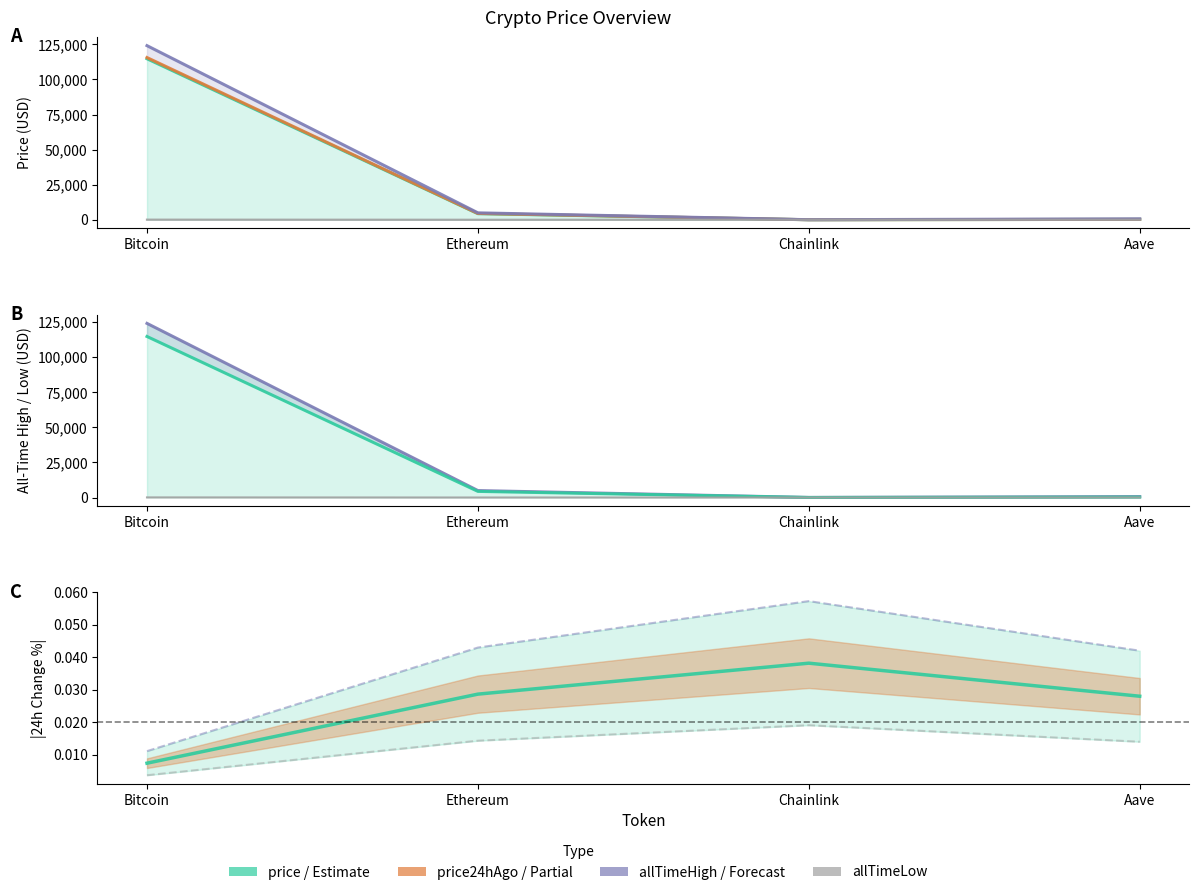

How many data points in price are above 4359?

2